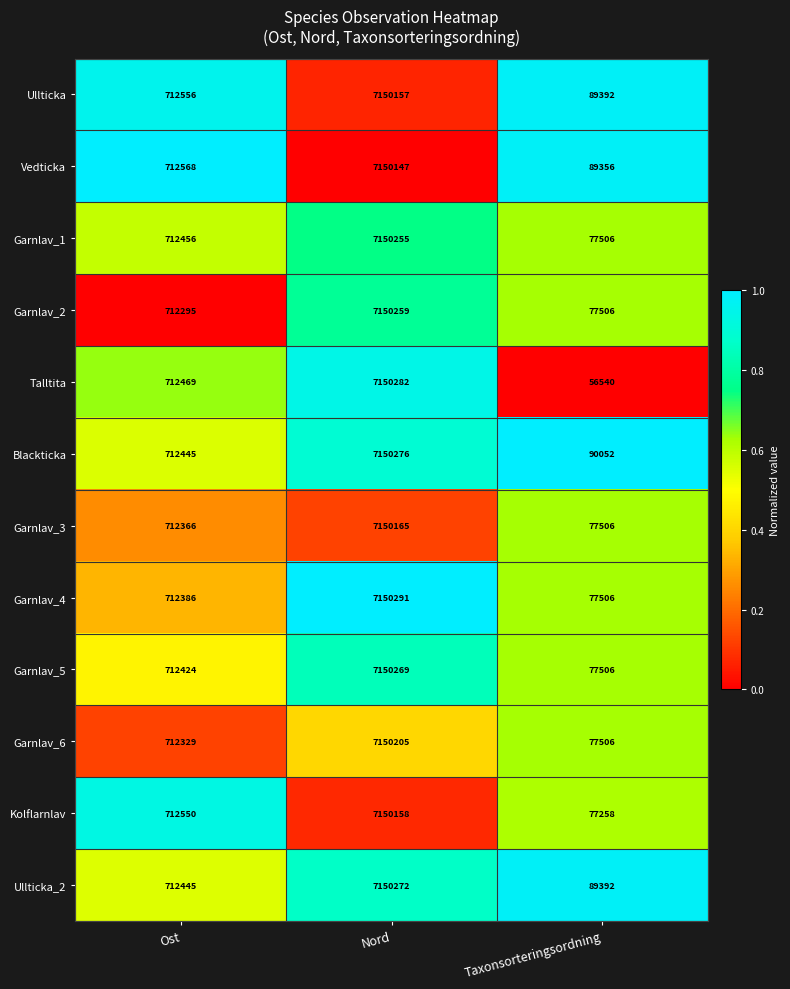

At which category is the sum across all series the highest?

Nord